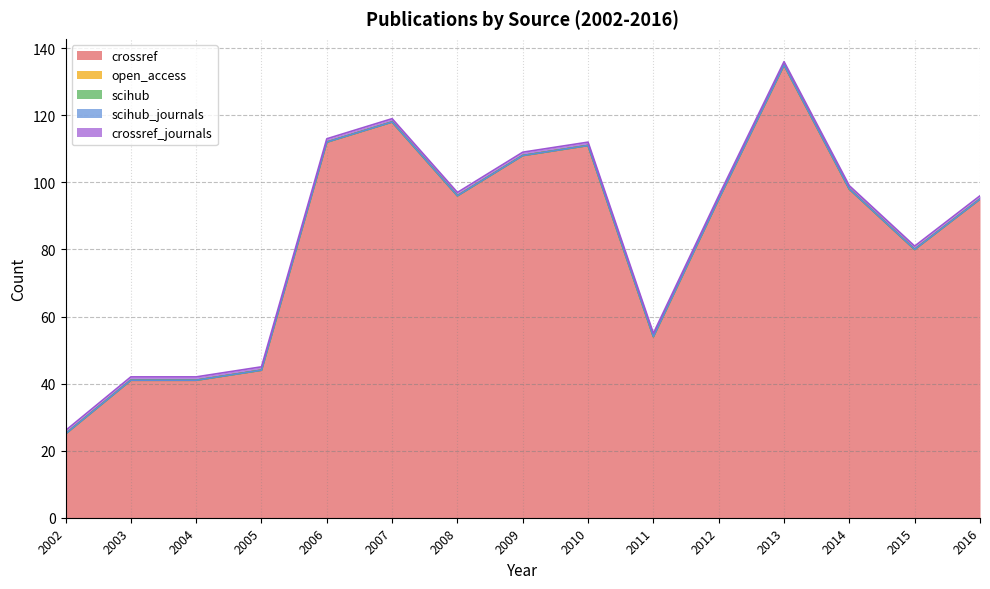

Which series changed the most between 2004 and 2005?

crossref